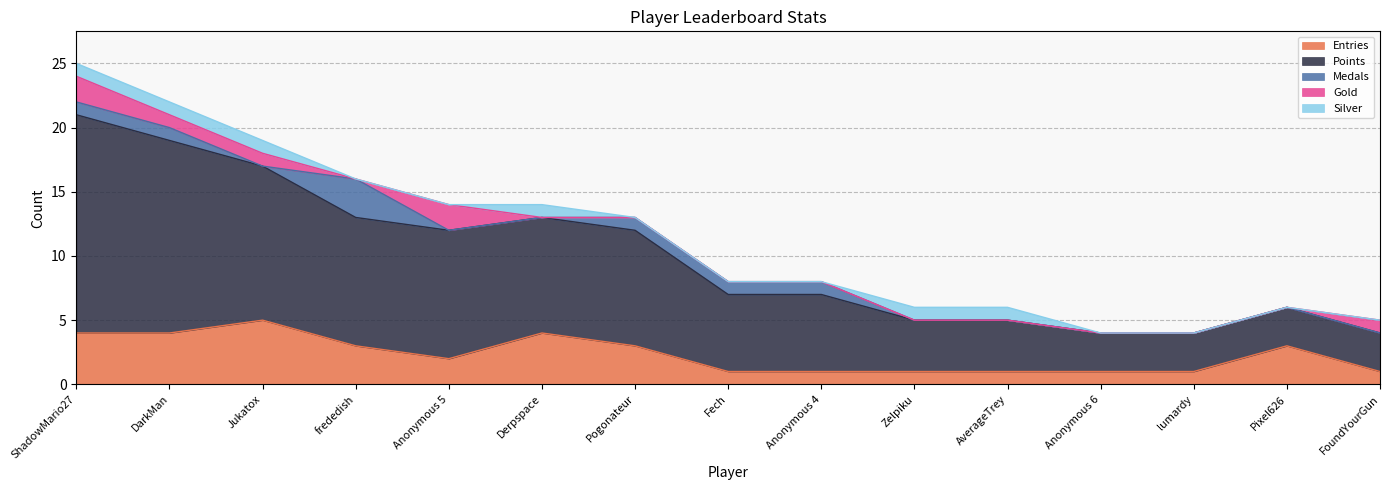

The value of Silver at ShadowMario27 is 1. True or false?

False